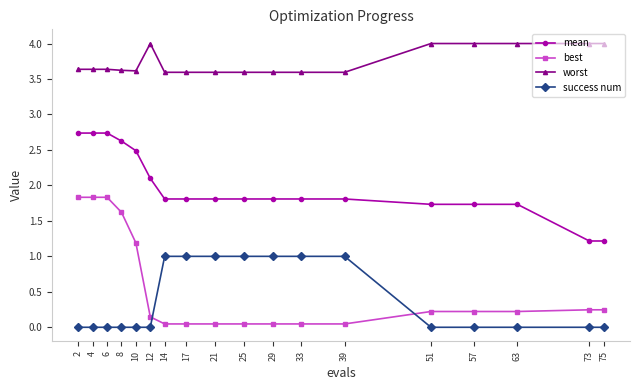

Count the number of categories in the chart.

18